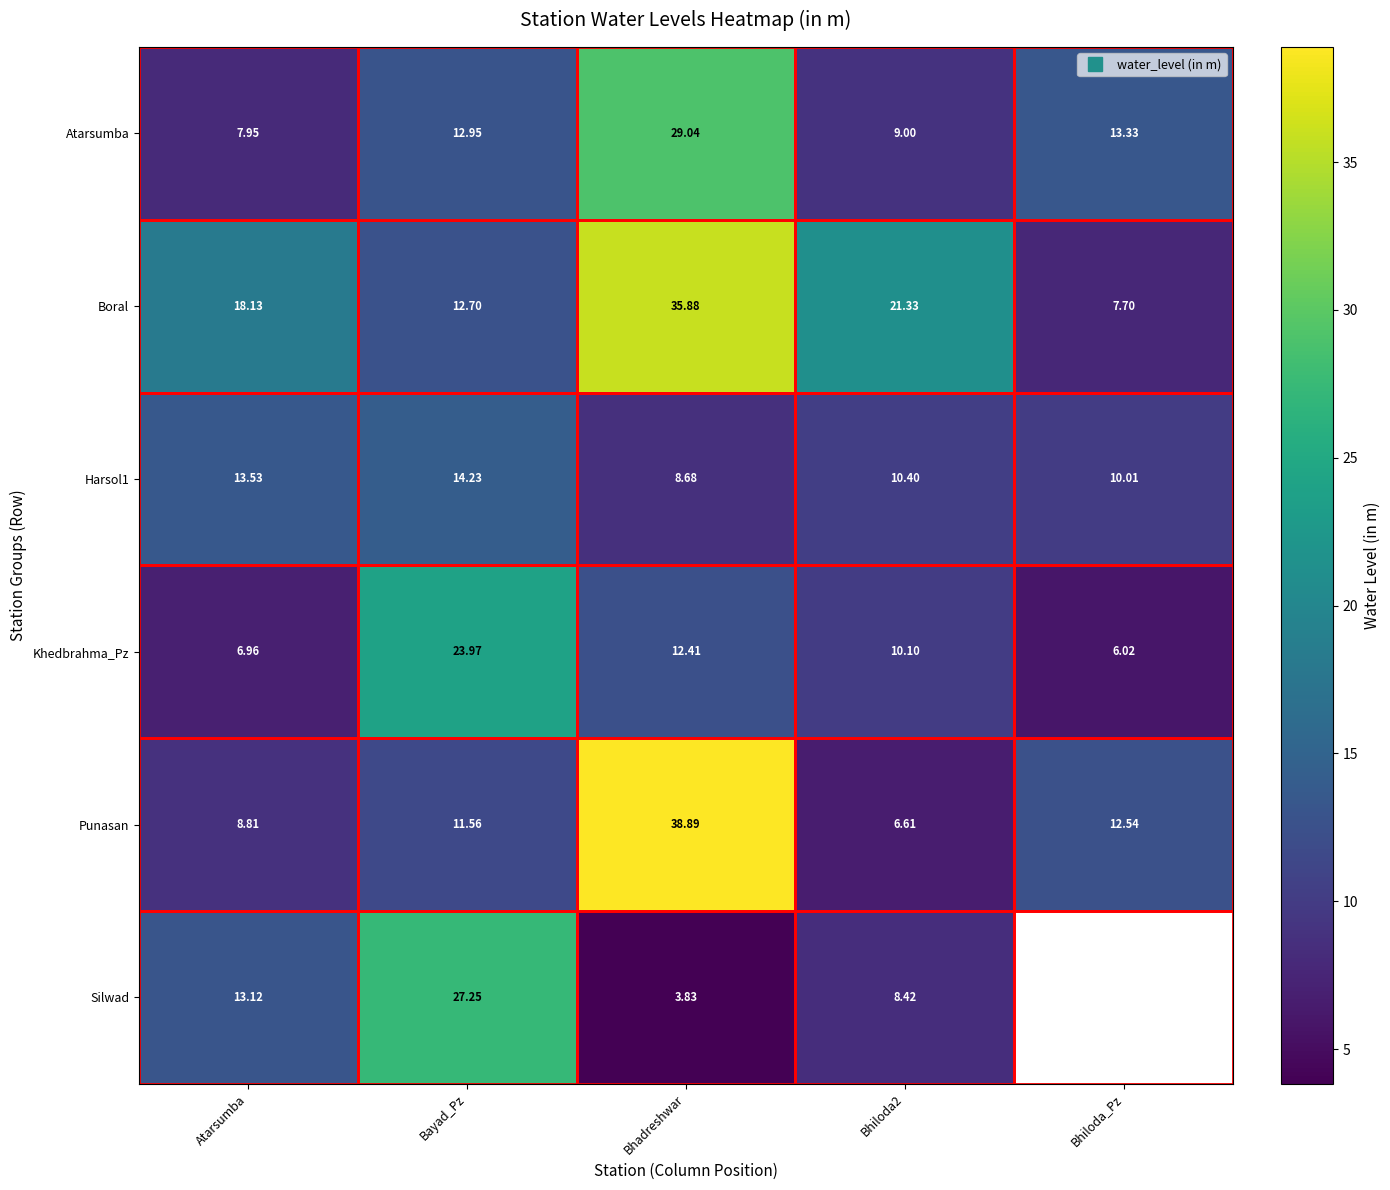

True or false: Punasan has a value of 12.5 at Bhiloda_Pz.

True